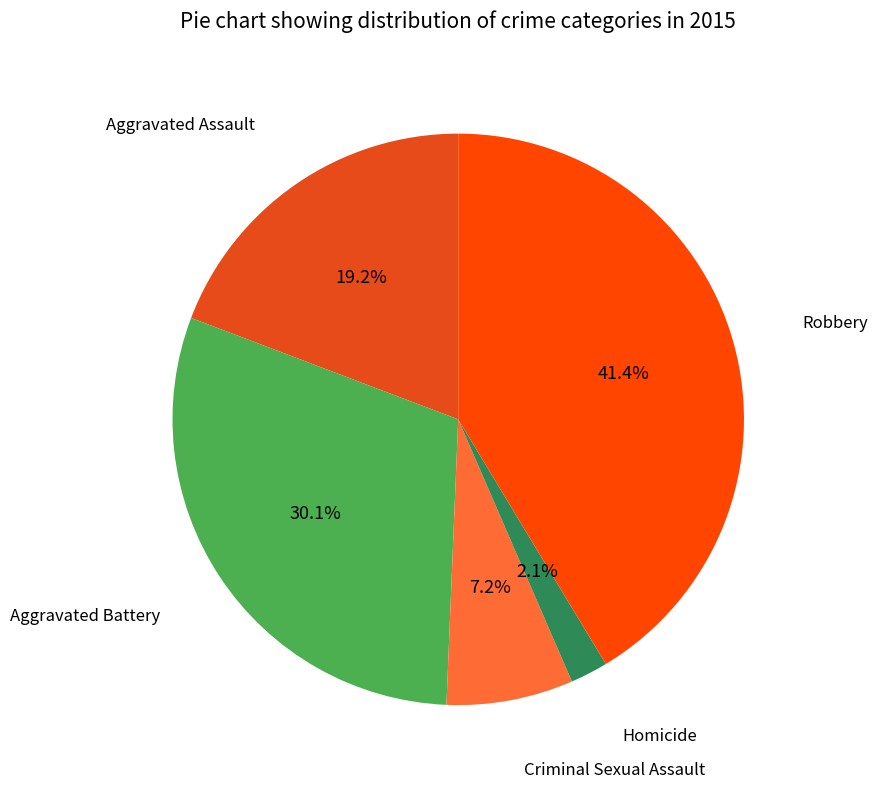

Count the number of slices in the pie.

5